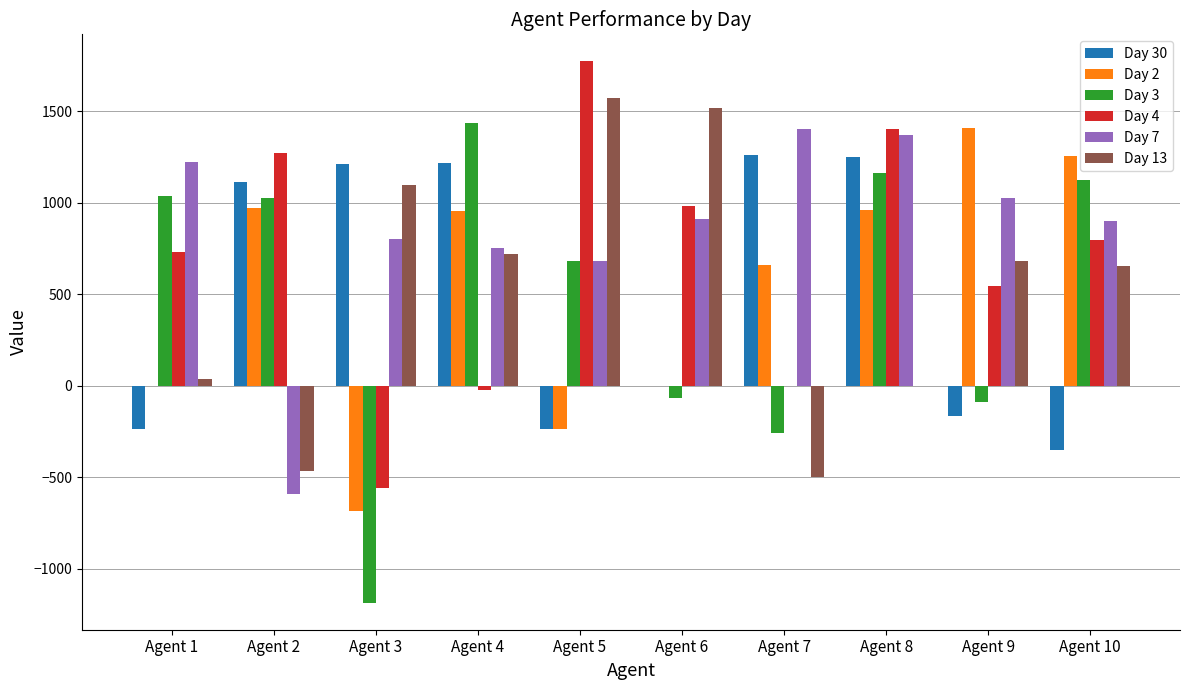

What is the maximum value shown in the chart?

1771.7